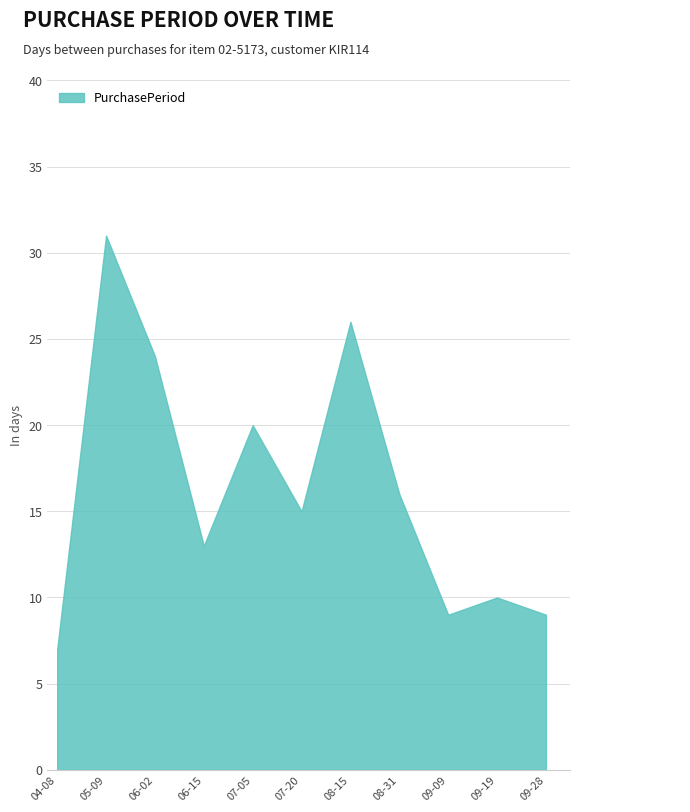

Where does the data first go above 15?

05-09